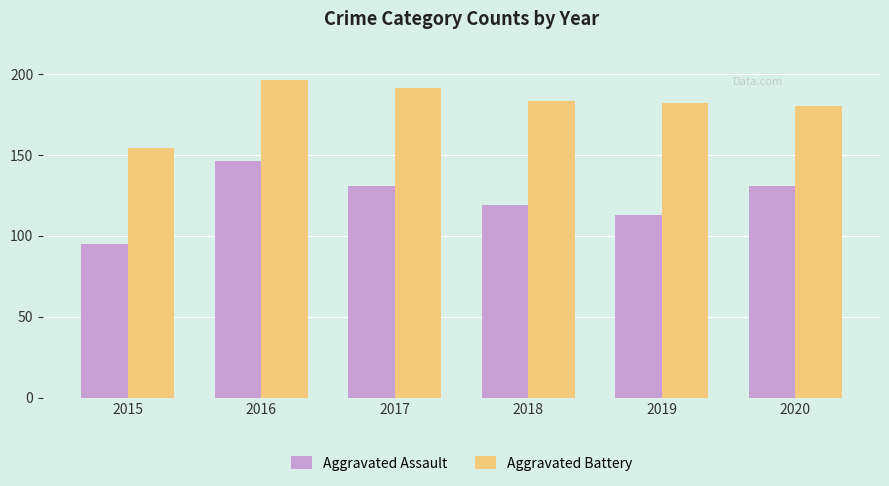

List the series in order of their peak value, highest first.

Aggravated Battery, Aggravated Assault